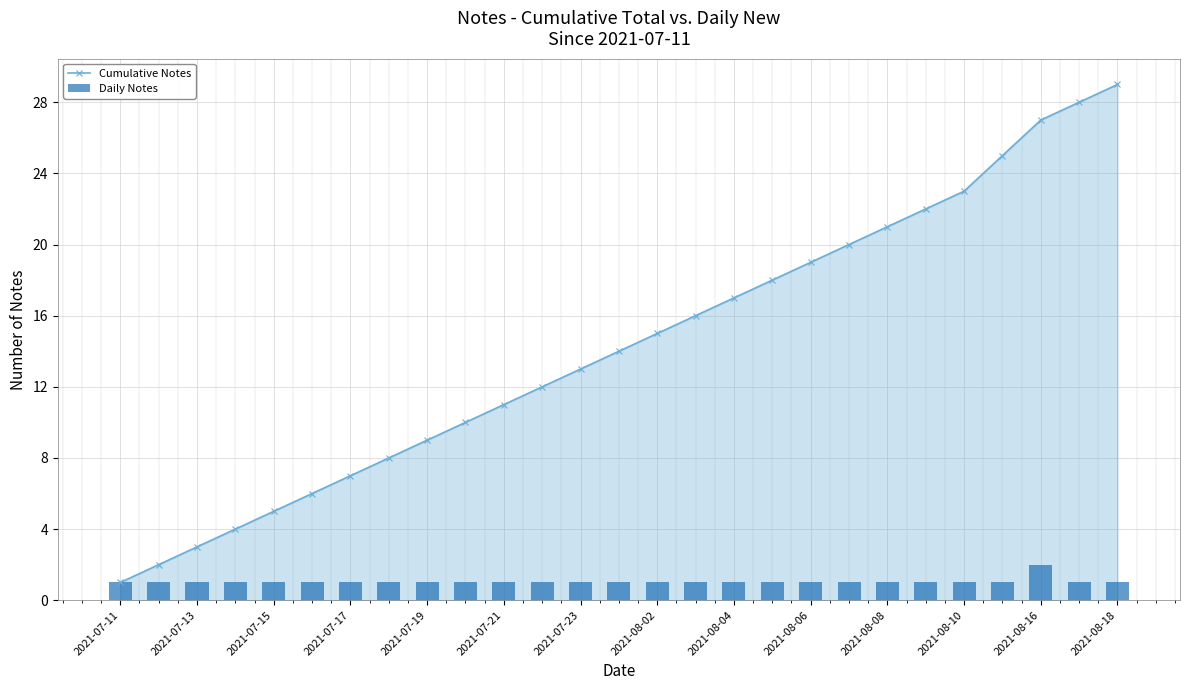

How many Daily Notes values are between 1 and 2?

27